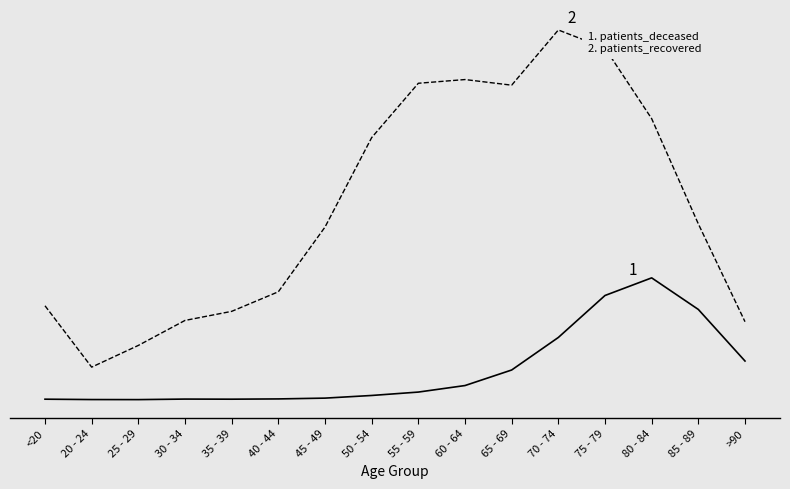

Is it true that patients_deceased equals 10 at <20?

True